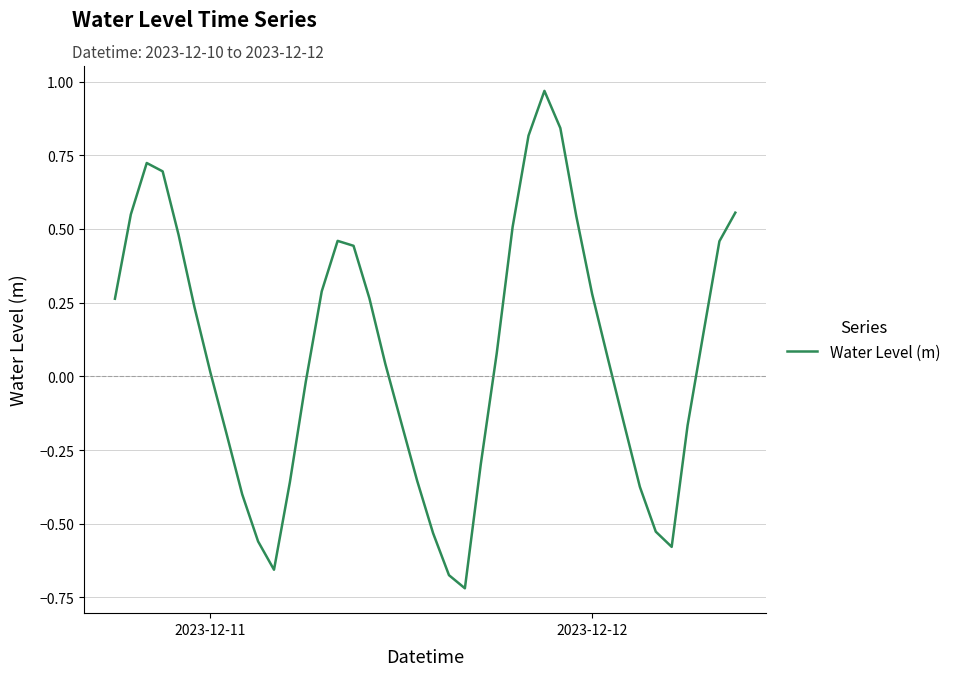

What is the difference between the maximum and minimum values?

1.7